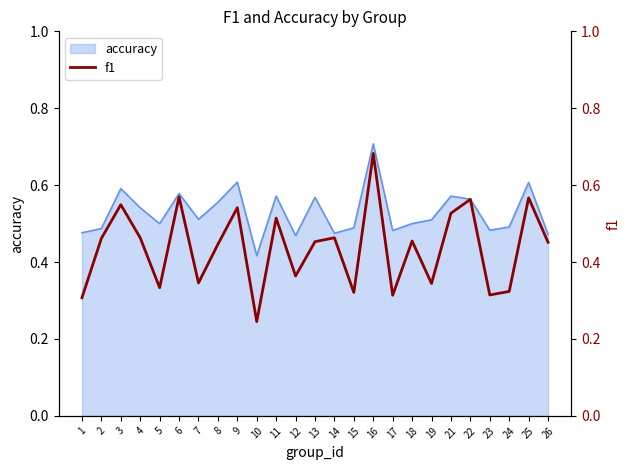

How many lines are shown in the chart?

1